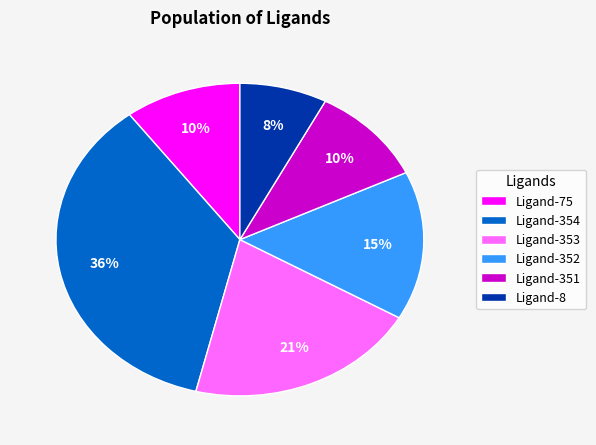

Do Ligand-354 and Ligand-8 together represent more than half of the pie?

No